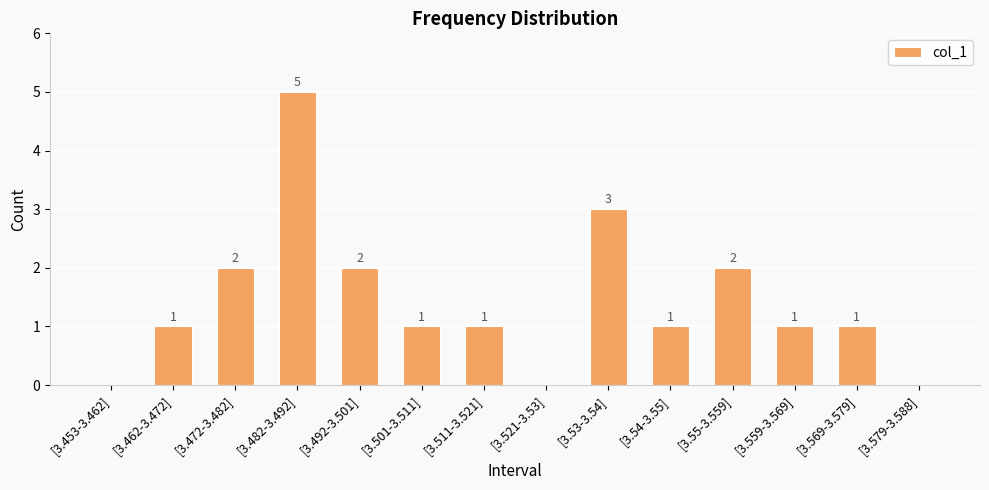

Are the bars horizontal?

No